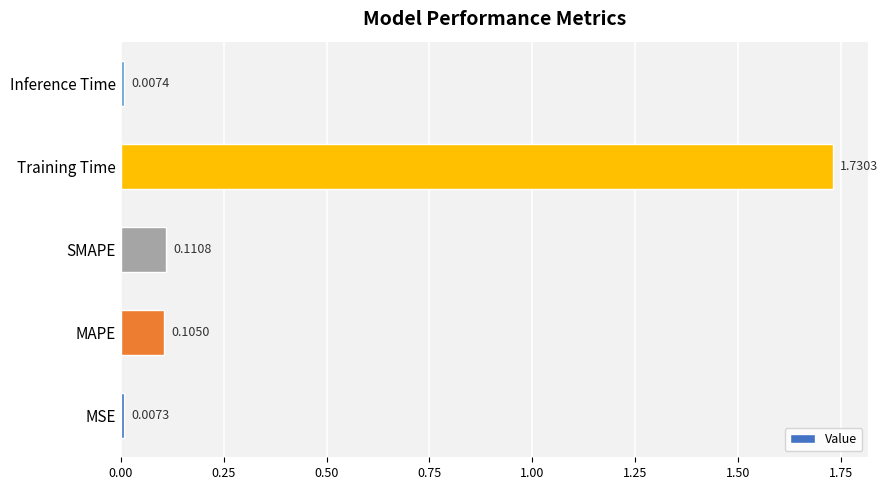

Rank the categories by value from lowest to highest.

MSE, Inference Time, MAPE, SMAPE, Training Time